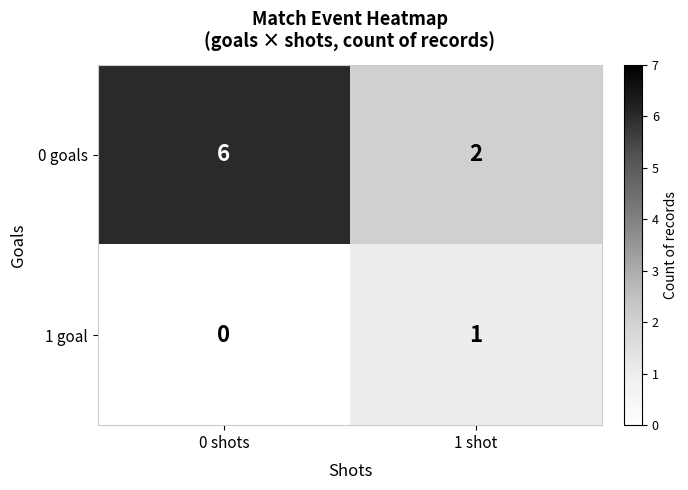

Which series has the largest total across all categories?

0 goals